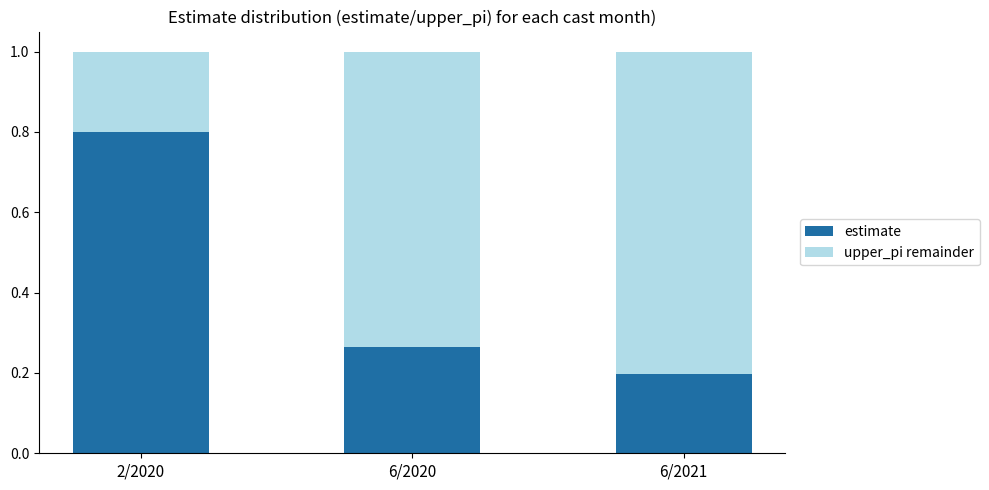

Count the estimate values in the range 0 to 1.

3